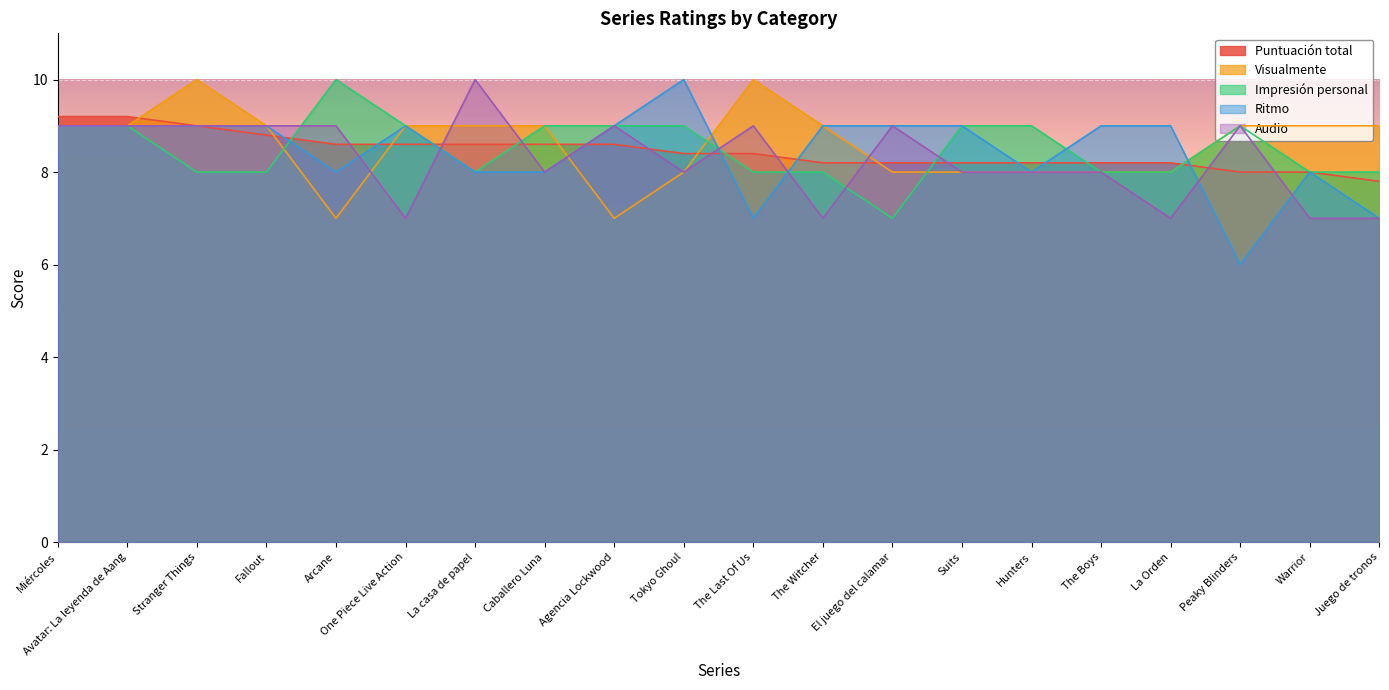

At which category is the sum across all series the highest?

Miércoles